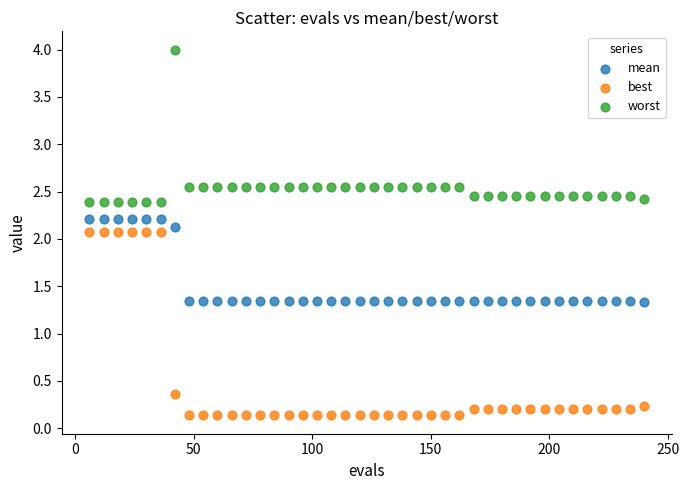

Which series contains the highest Y value?

worst